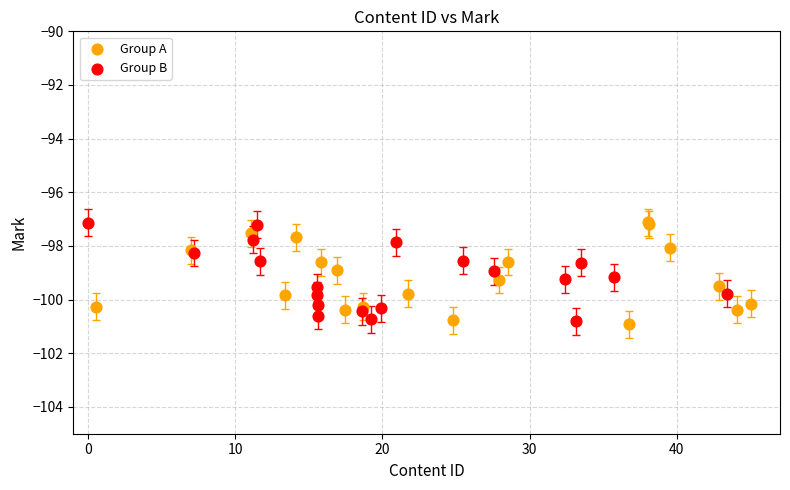

What are all the series names shown in the legend?

Group A, Group B